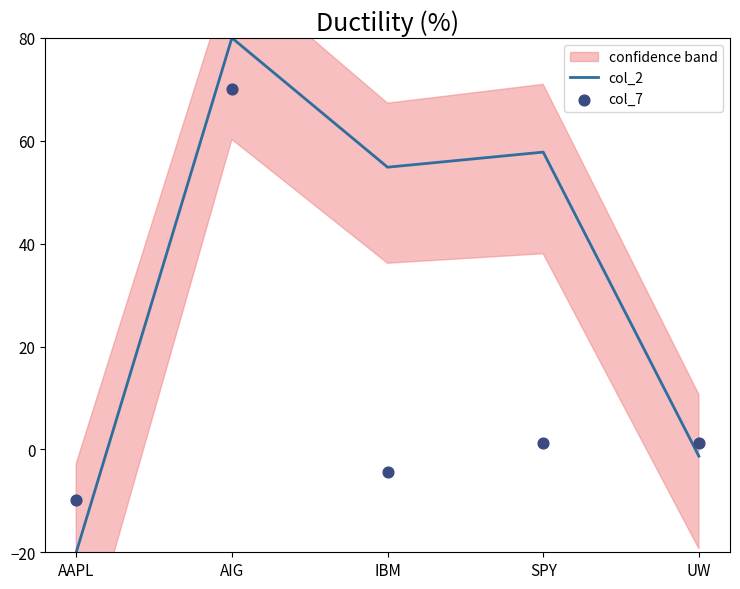

At which category is the sum across all series the highest?

AIG